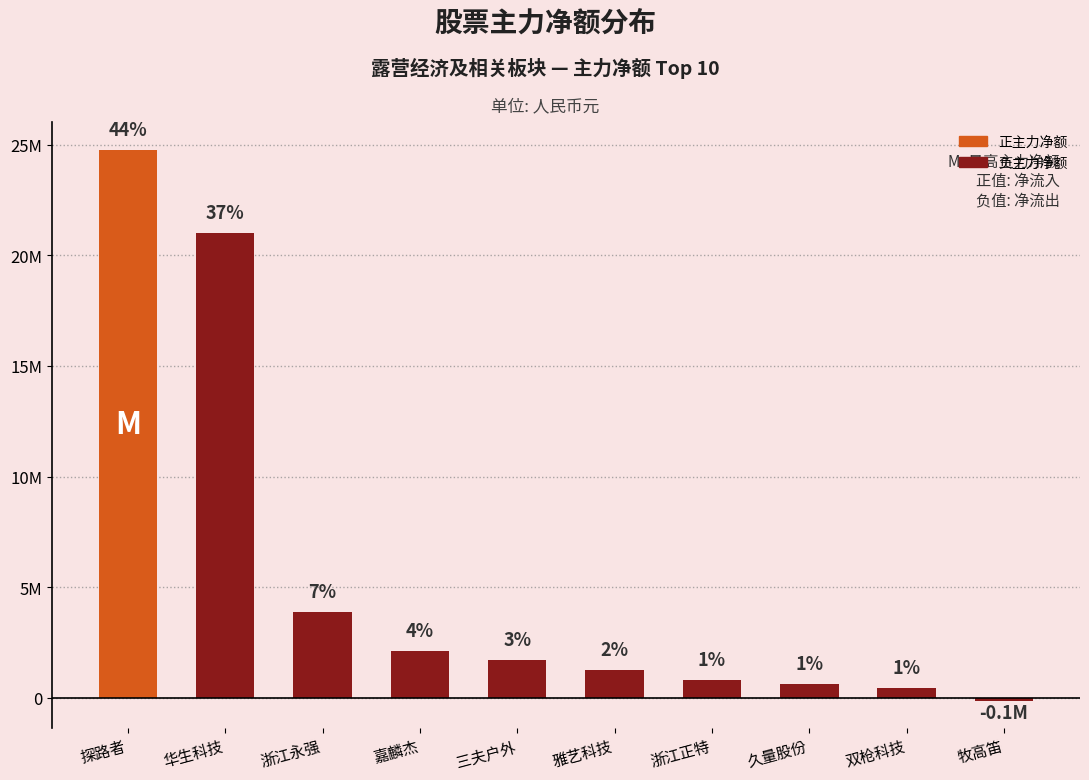

Does the chart contain any negative values?

Yes